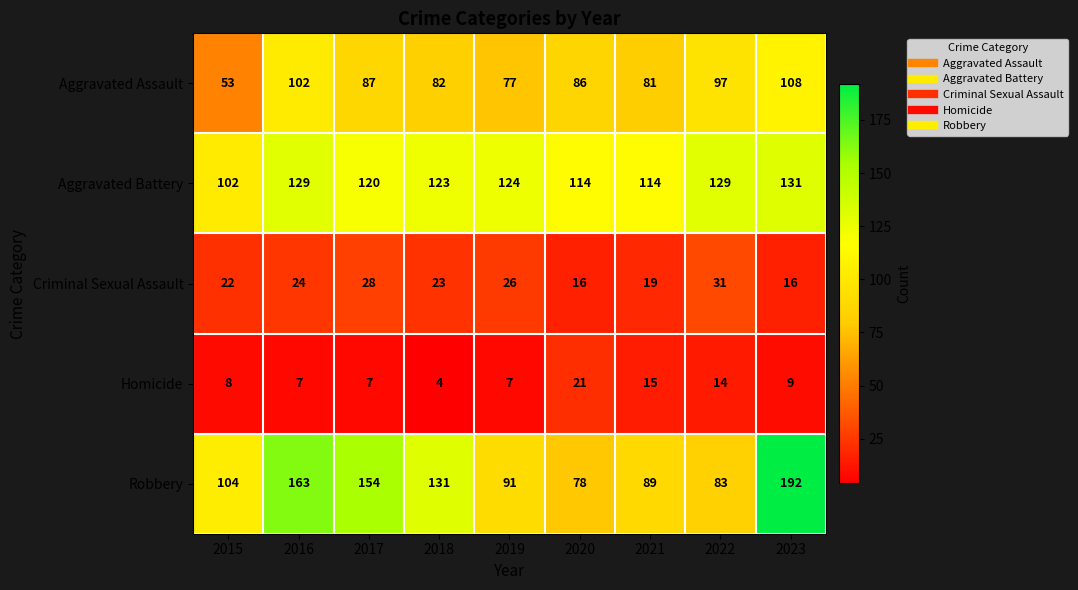

Which series changed the most between 2016 and 2022?

Robbery